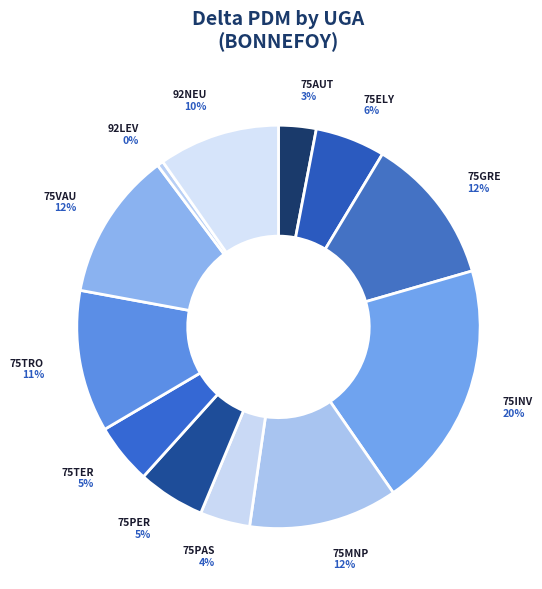

How many segments does this pie chart have?

12